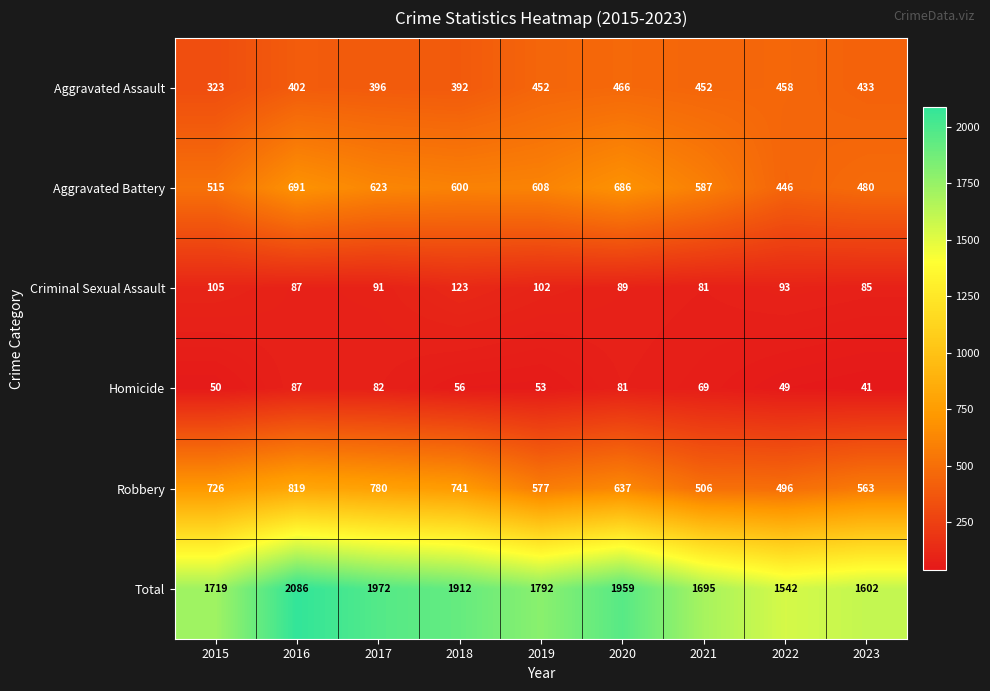

Which series has the widest spread of values?

Total